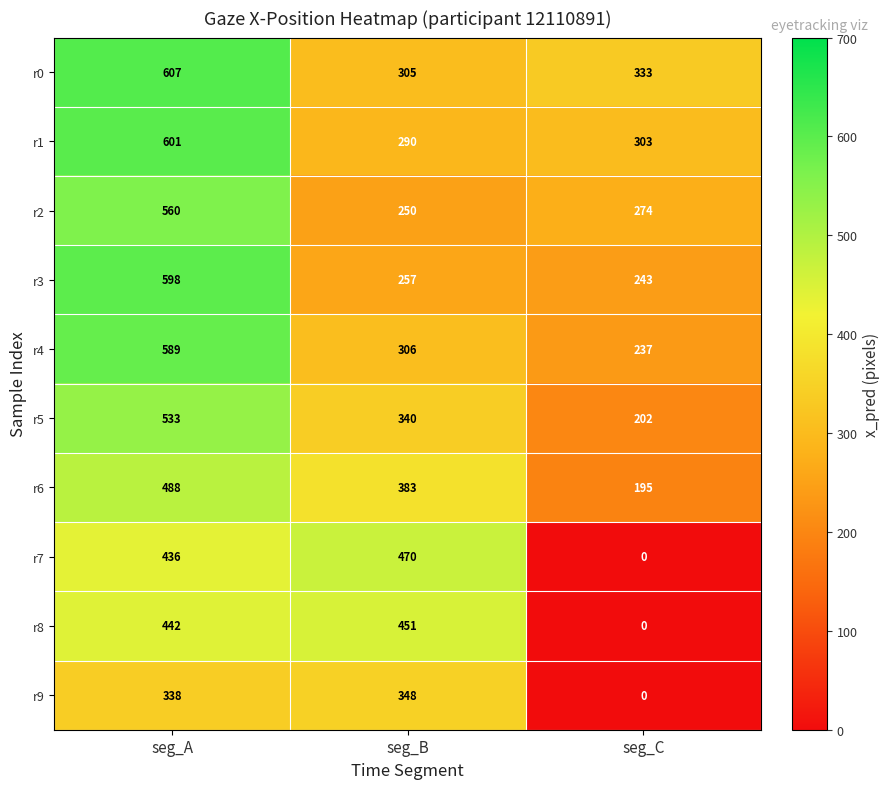

How many distinct data groups are displayed?

10